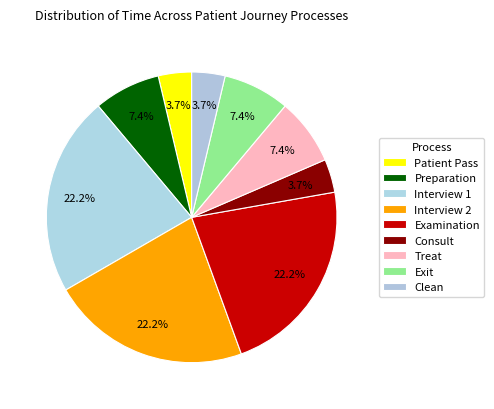

How many segments does this pie chart have?

9